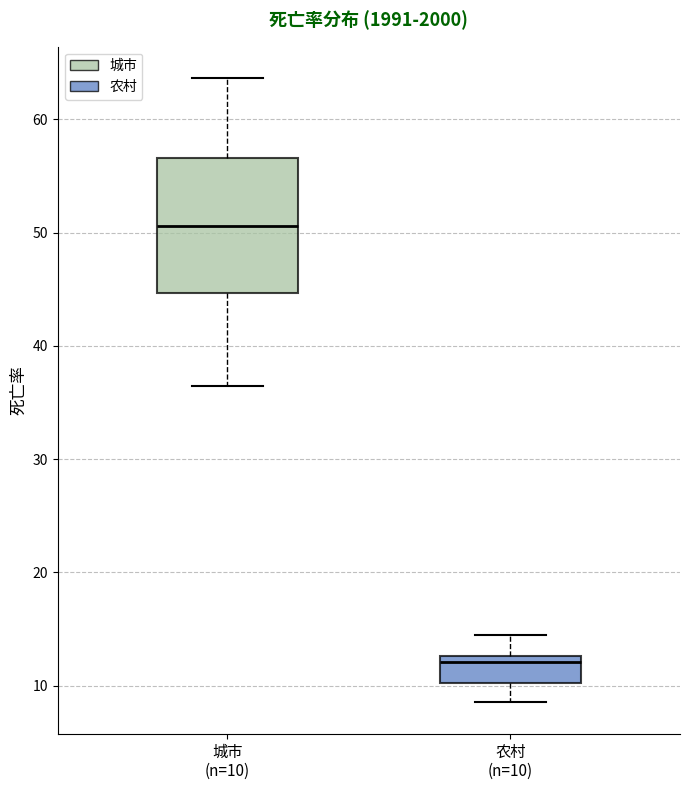

Comparing the boxes themselves (not the whiskers), which one is the tallest?

城市 (n=10)